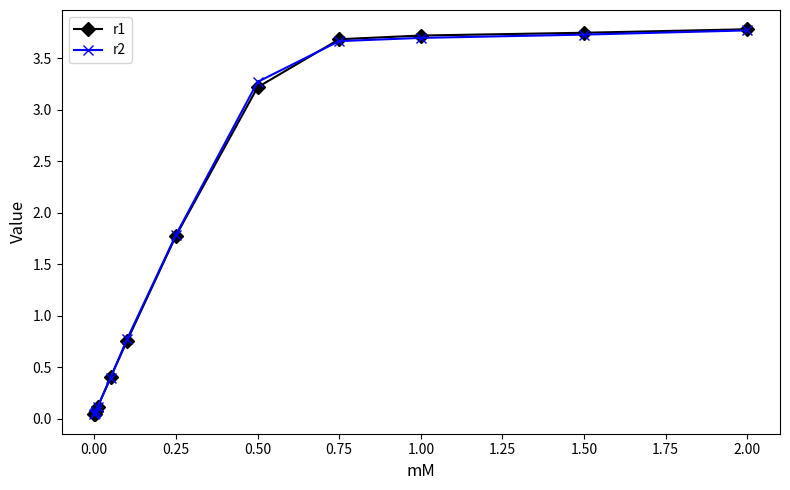

Which series has the widest spread of values?

r1